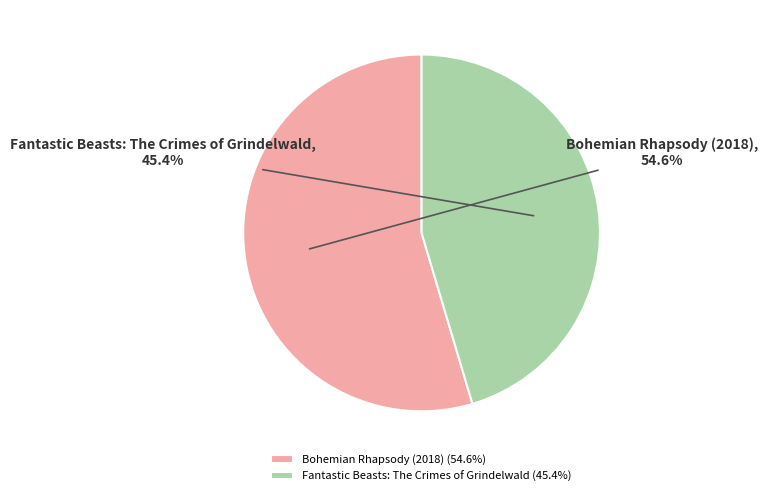

Which has a higher value, Fantastic Beasts: The Crimes of Grindelwald or Bohemian Rhapsody (2018)?

Bohemian Rhapsody (2018)